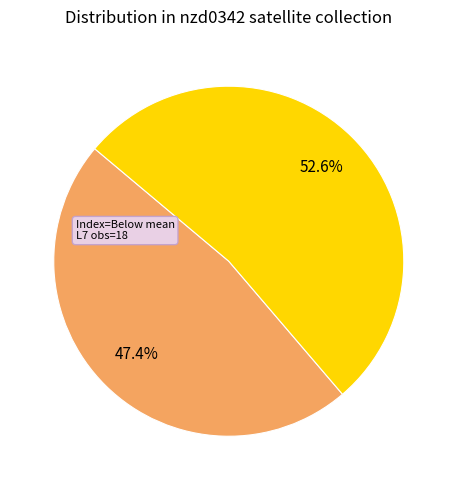

Is there a majority slice in this chart?

Yes